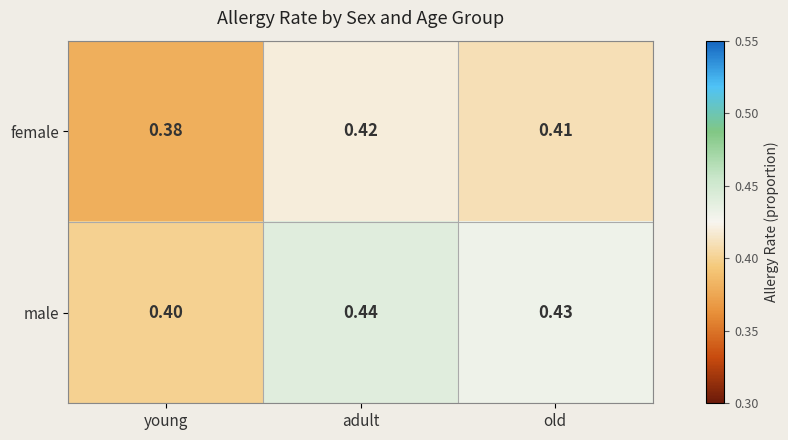

List the series in order of their overall mean, highest first.

male, female